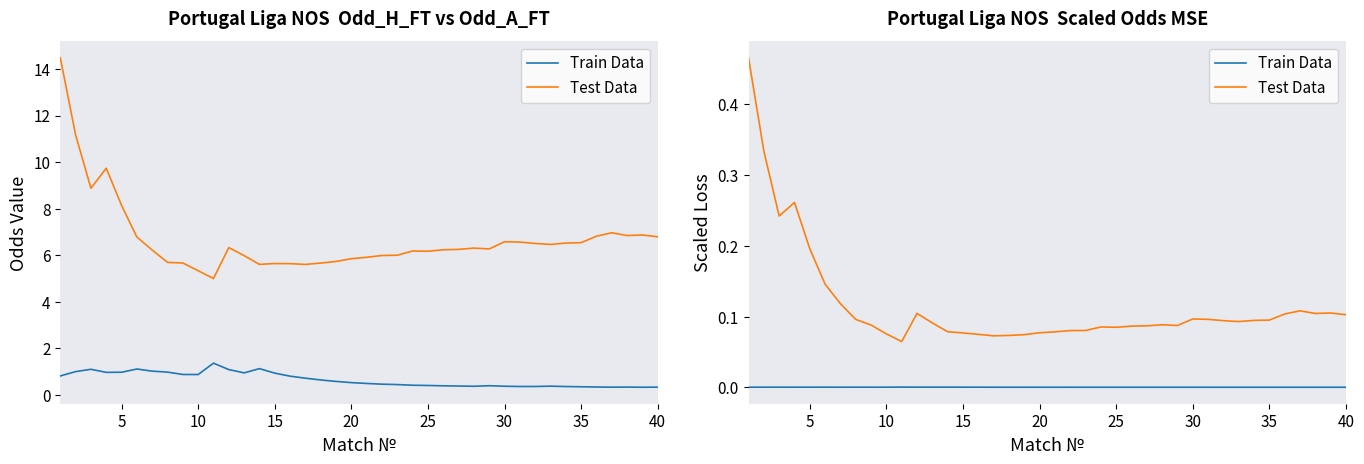

What are all the series names shown in the legend?

Train Data, Test Data